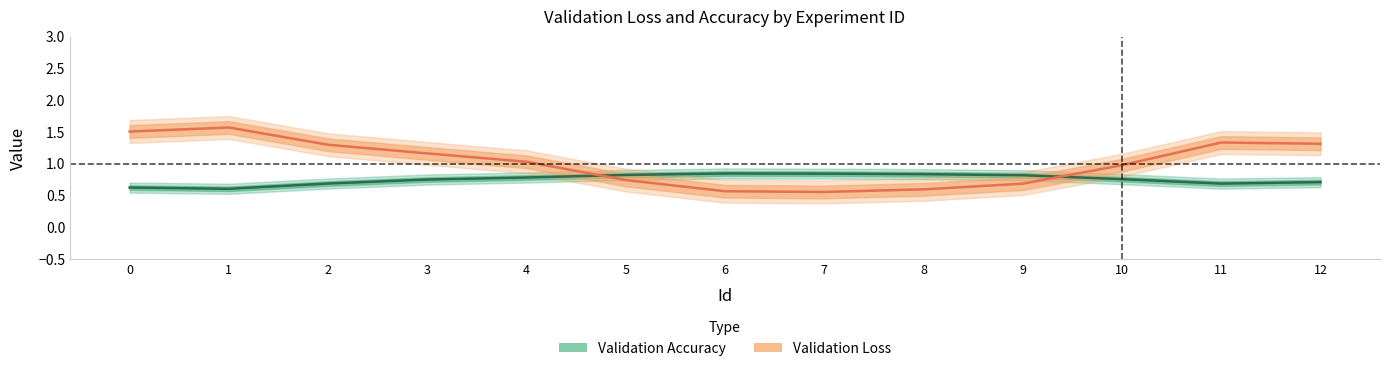

Is the value of Validation Accuracy at 7 greater than the value of Validation Loss at 6?

Yes